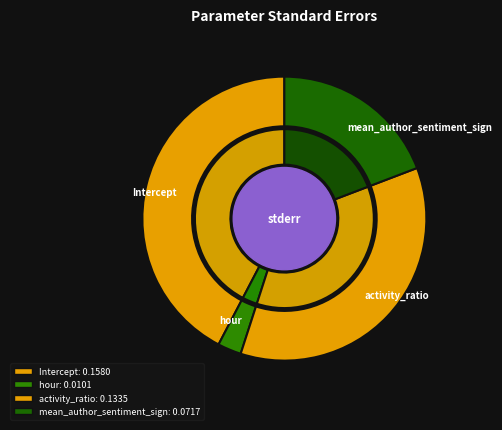

To the nearest percent, what portion does mean_author_sentiment_sign represent?

19%